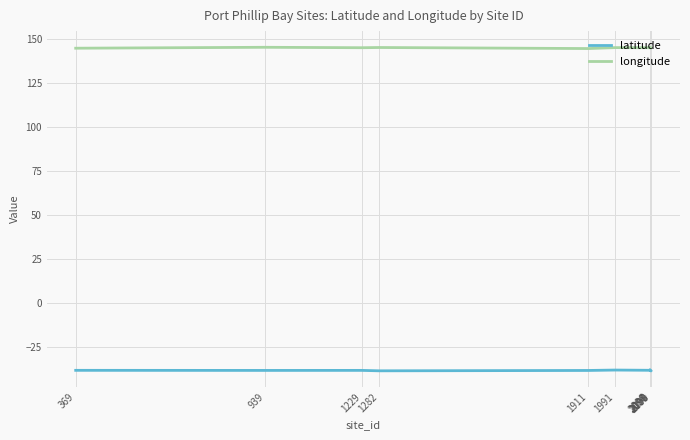

What is the spread (max minus min) of values at 1911?

182.5